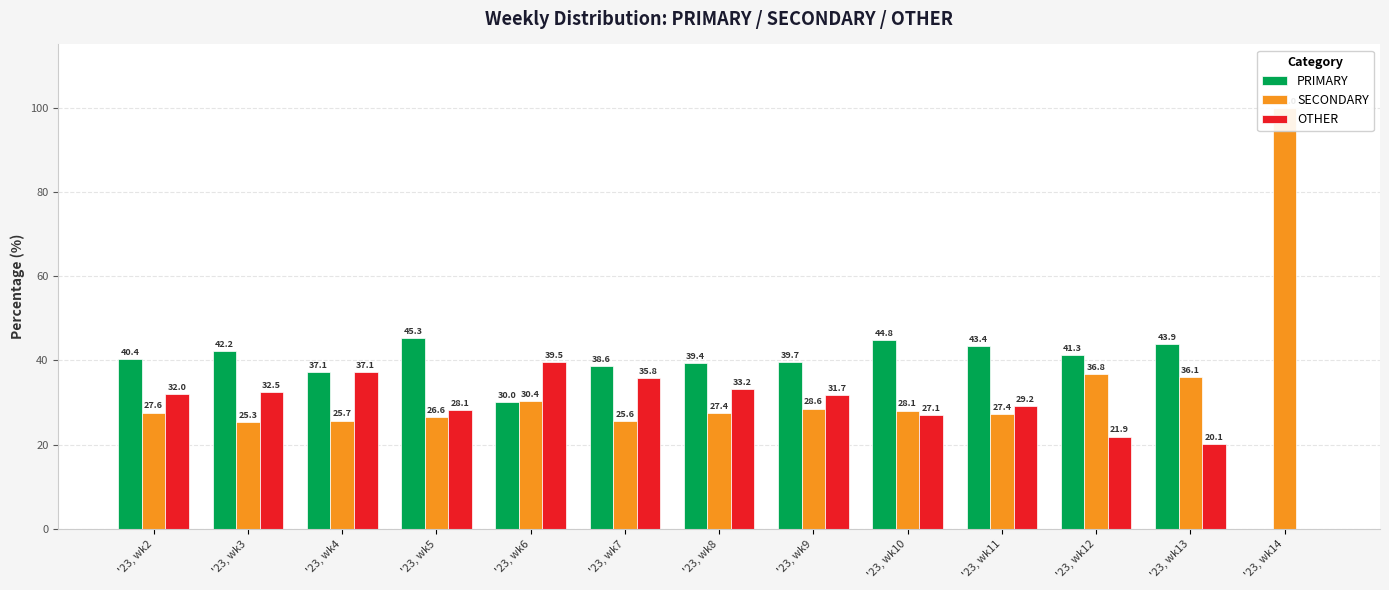

Which series changed the most between '23, wk7 and '23, wk8?

OTHER